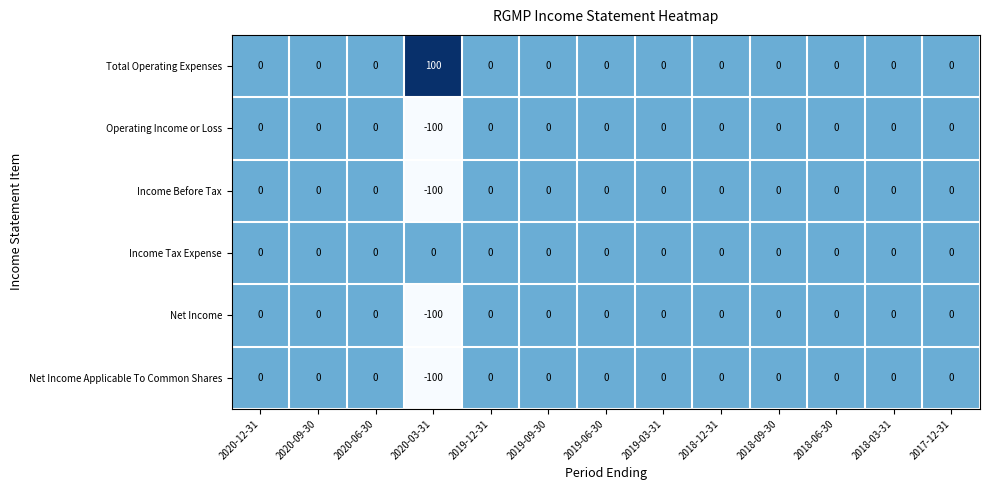

What is the sum of all Income Before Tax values?

-100